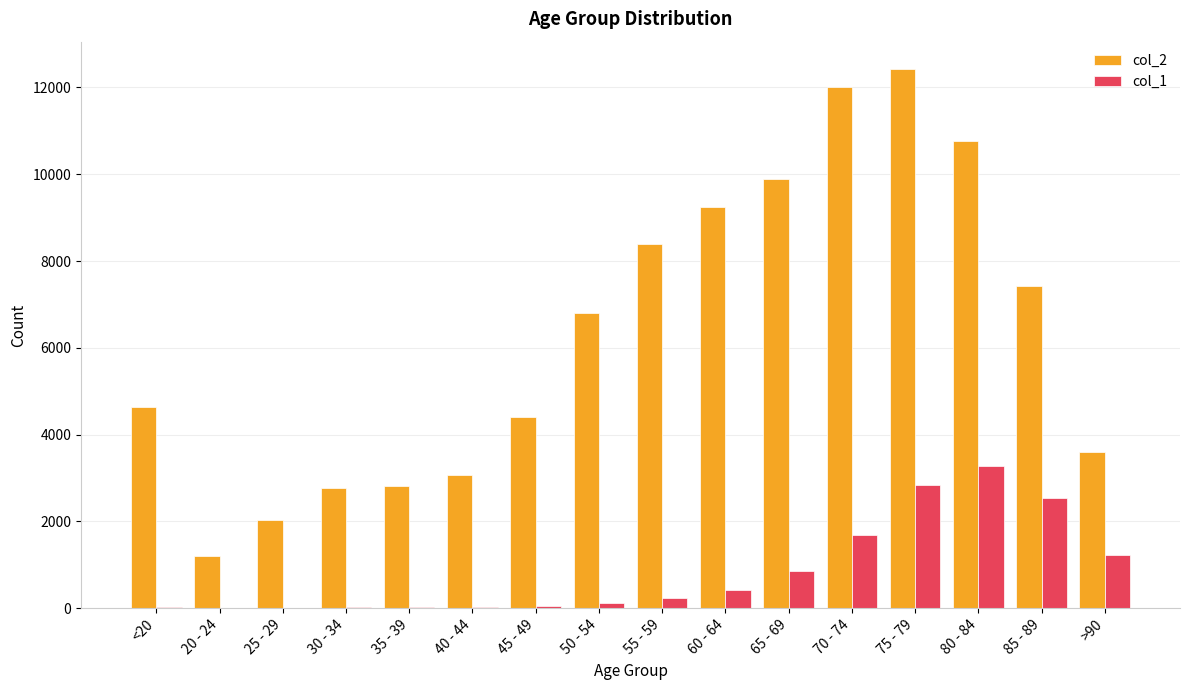

Is the value of col_2 at 45 - 49 greater than the value of col_1 at 25 - 29?

Yes